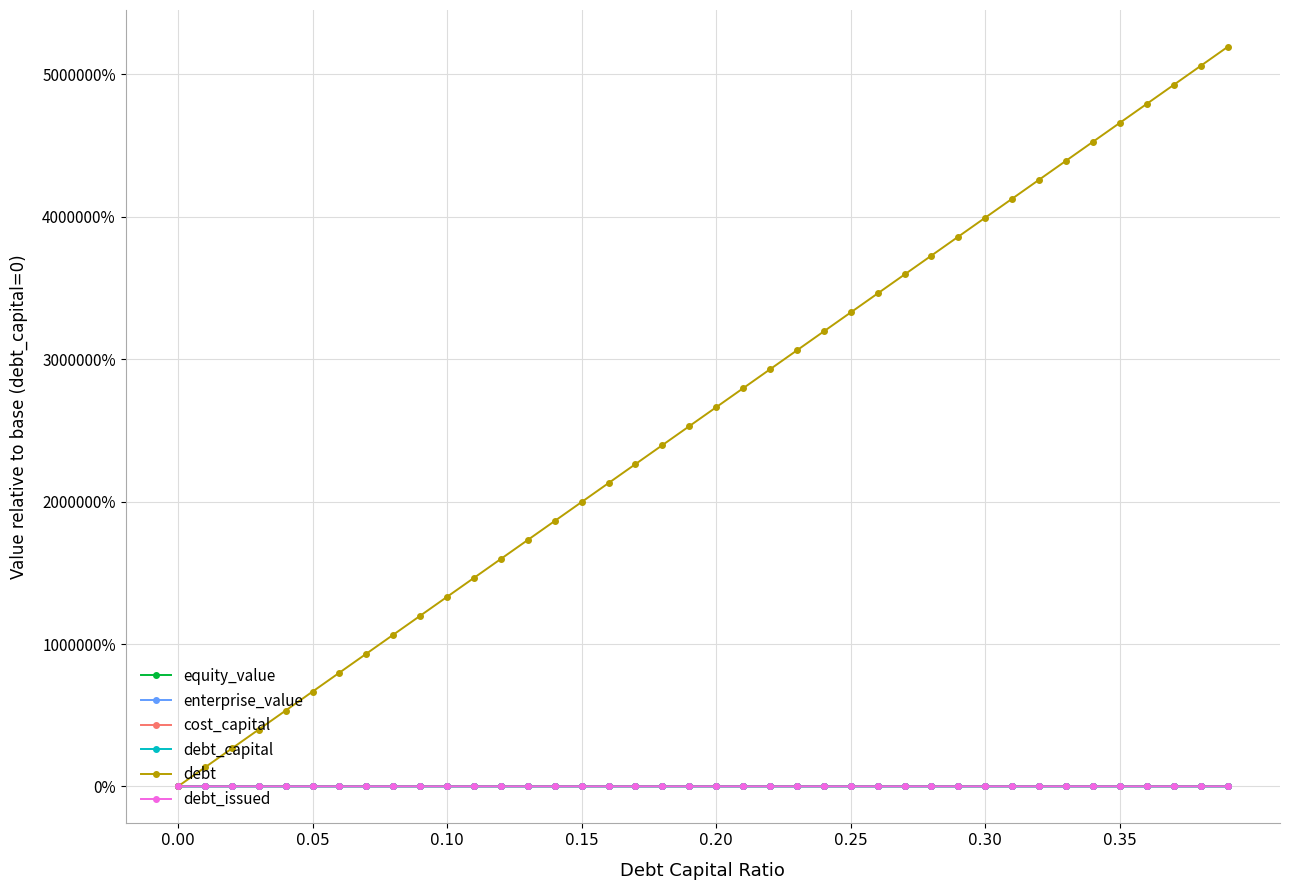

Which series has the largest total across all categories?

debt